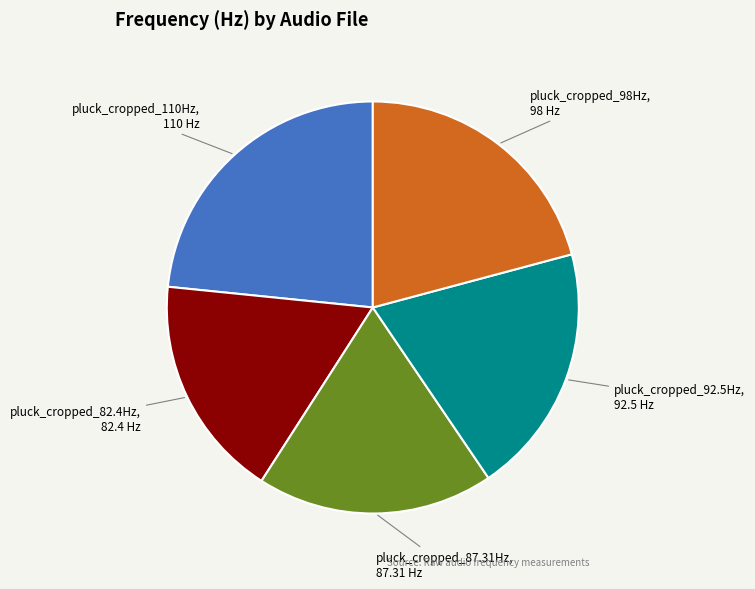

Is there any slice that represents more than half of the pie?

No